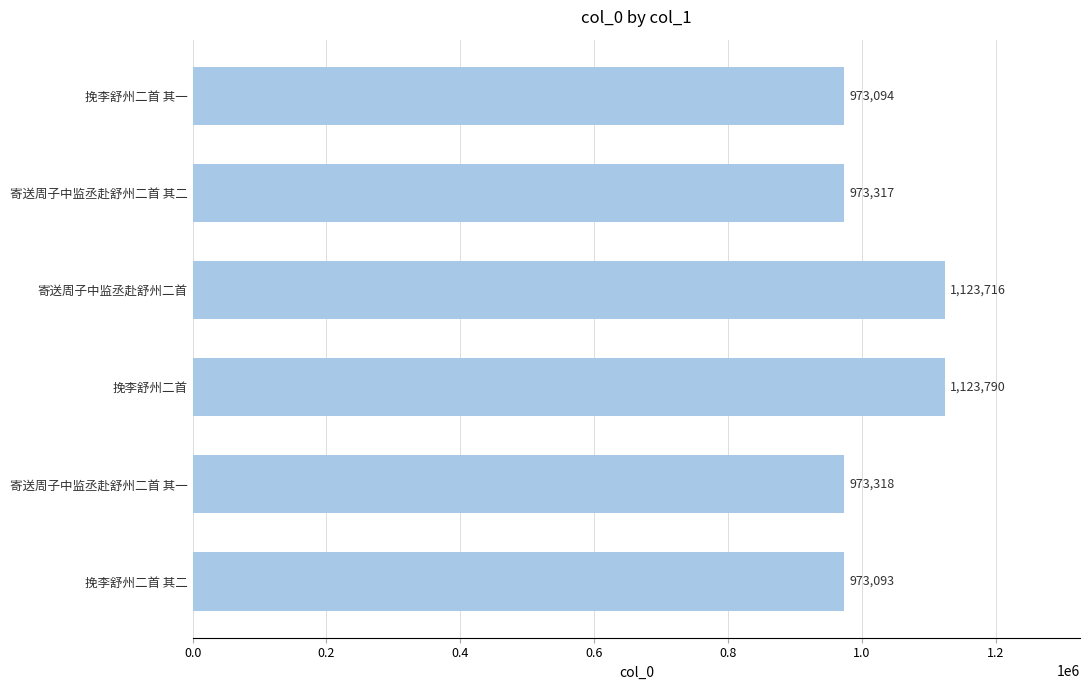

Reading top to bottom, transcribe all the data shown in this chart.

973094	973317	1123716	1123790	973318	973093